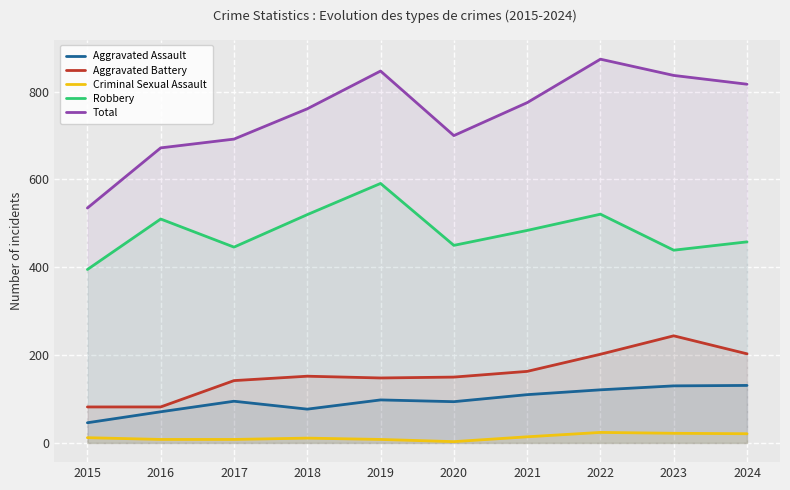

What is the lowest value of the Aggravated Battery series?

82